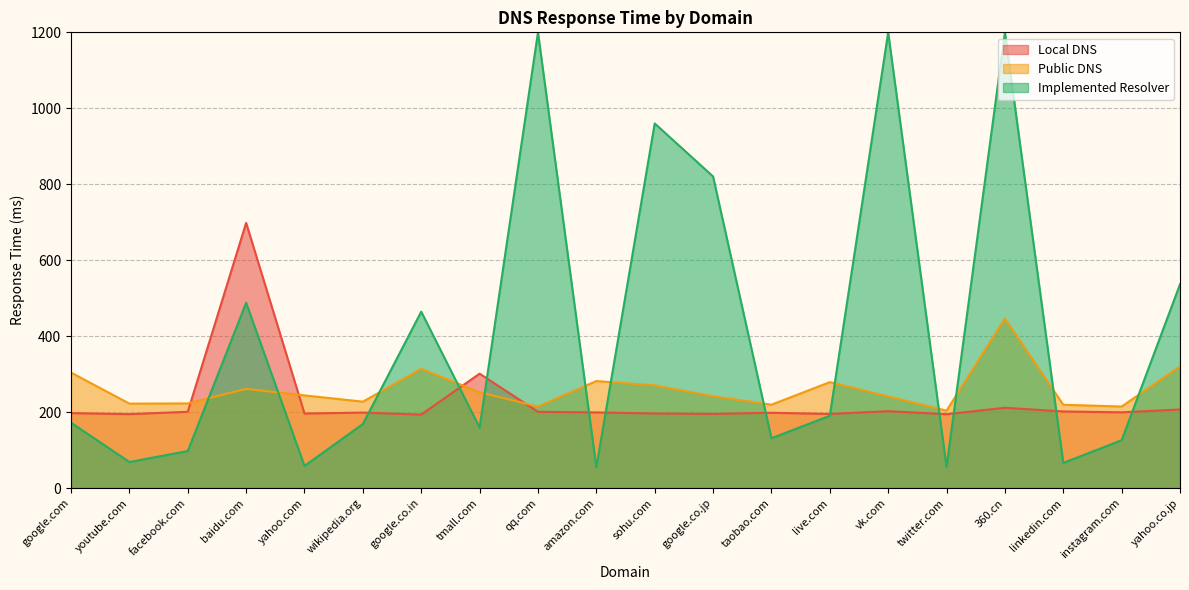

Which series changed the most between amazon.com and instagram.com?

Public DNS